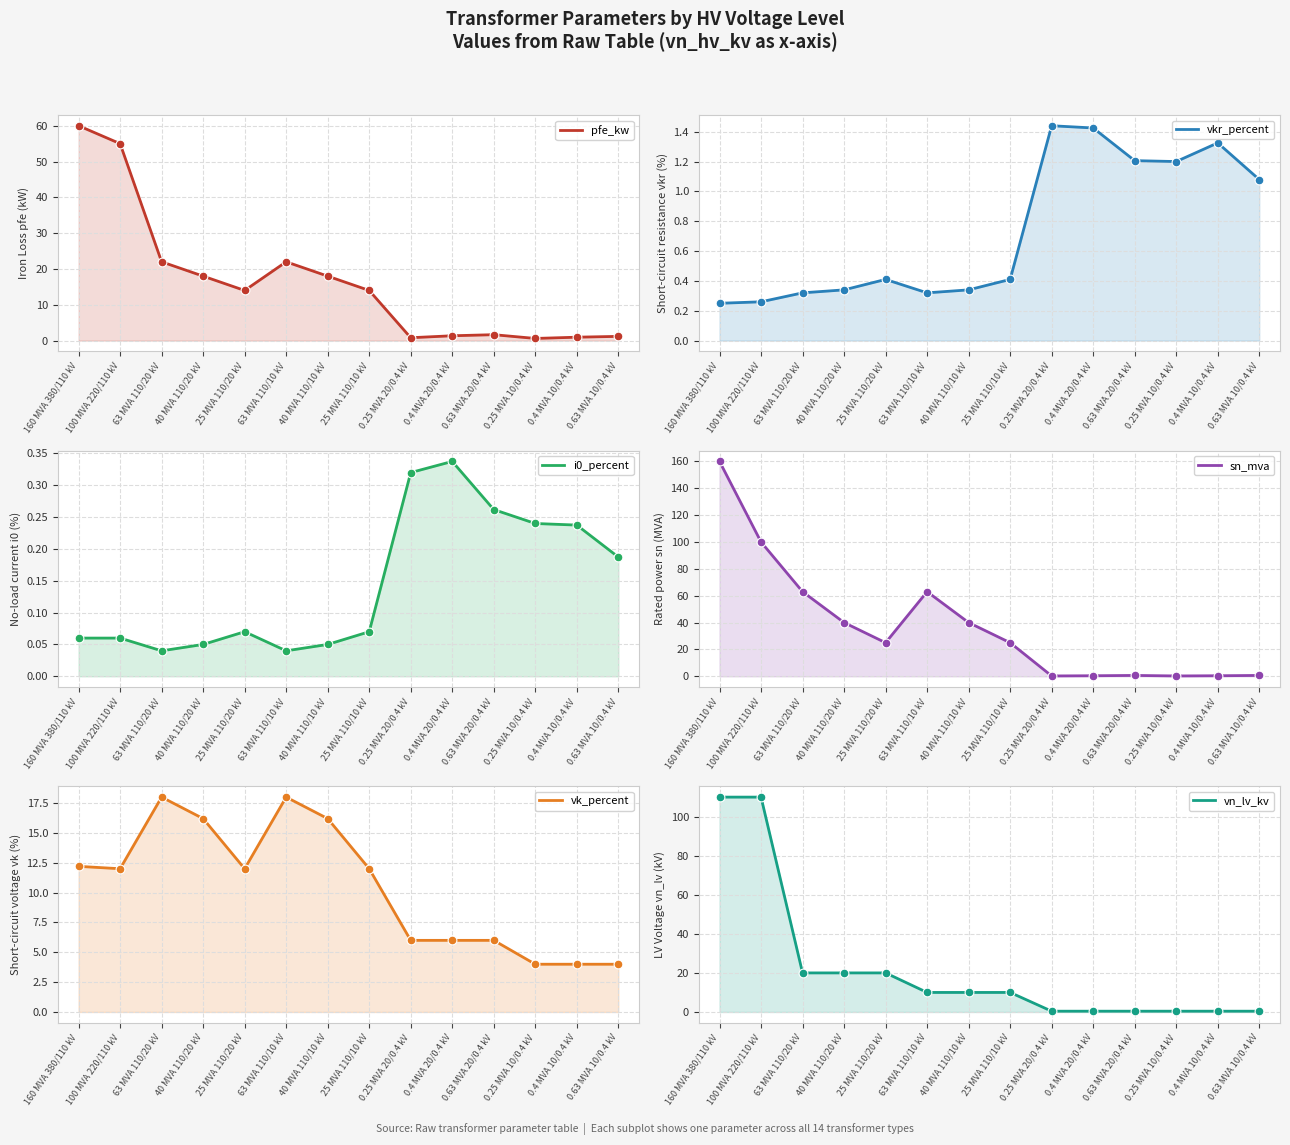

Which series has the largest Y range (max minus min)?

sn_mva